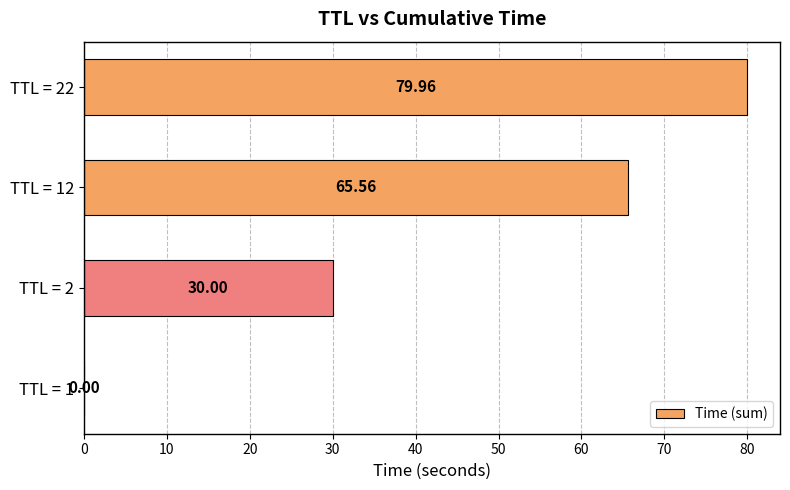

How many categories are shown in the chart?

4